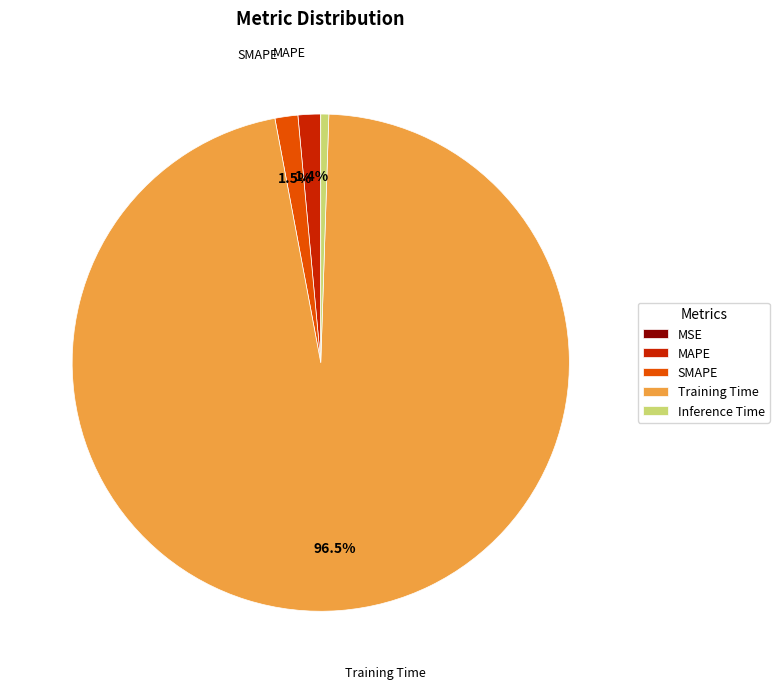

What percentage do MAPE and SMAPE together represent?

2.9%